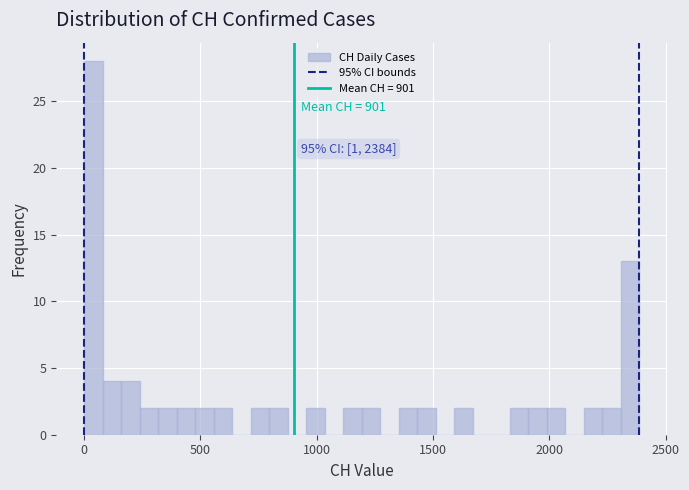

Around what value on the x-axis is the tallest bar? Give the approximate position of its centre, as read against the axis.

50